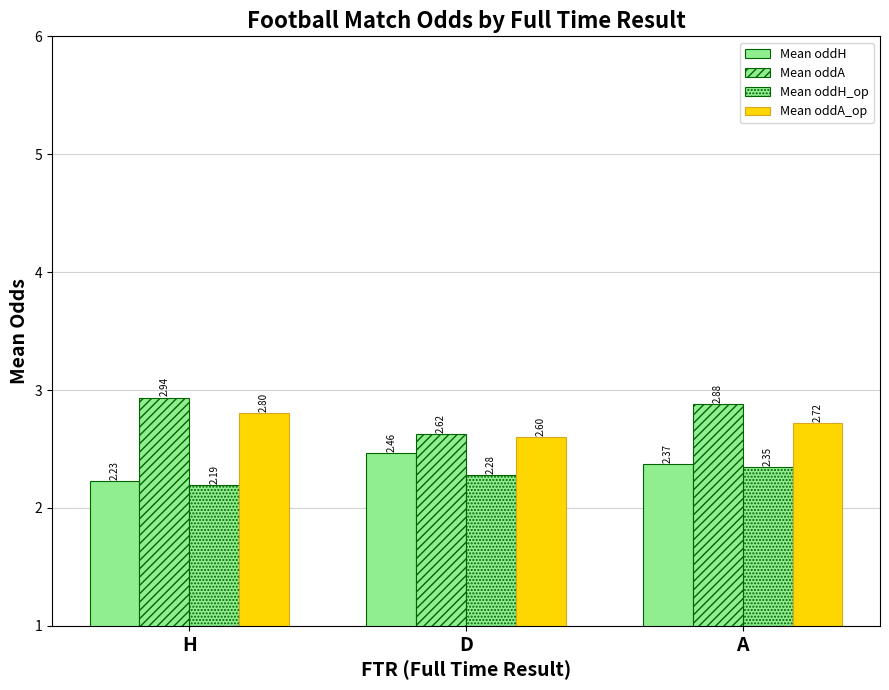

Reading left to right, extract all data points from this chart.

Mean oddH: H=2.2	D=2.5	A=2.4
Mean oddA: H=2.9	D=2.6	A=2.9
Mean oddH_op: H=2.2	D=2.3	A=2.3
Mean oddA_op: H=2.8	D=2.6	A=2.7